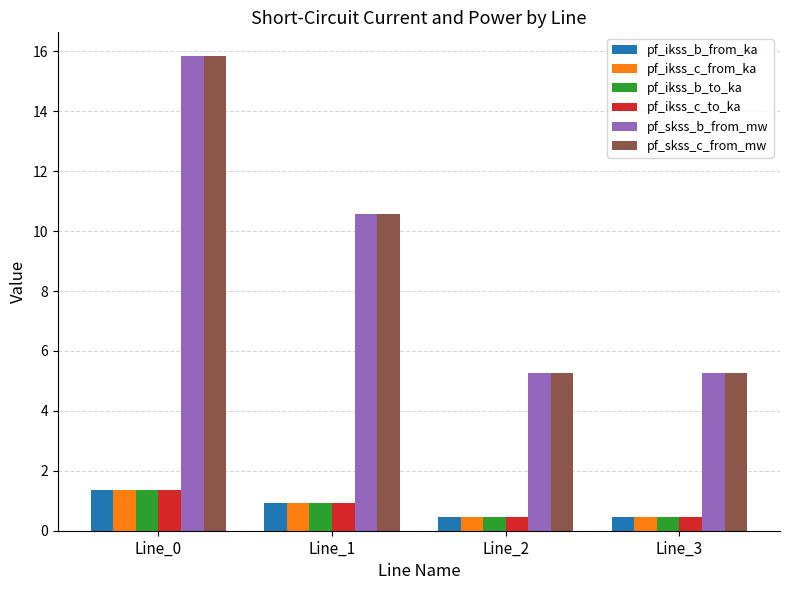

Reading left to right, what are all the values shown in this chart?

pf_ikss_b_from_ka: Line_0=1.4	Line_1=0.9	Line_2=0.5	Line_3=0.5
pf_ikss_c_from_ka: Line_0=1.4	Line_1=0.9	Line_2=0.5	Line_3=0.5
pf_ikss_b_to_ka: Line_0=1.4	Line_1=0.9	Line_2=0.5	Line_3=0.5
pf_ikss_c_to_ka: Line_0=1.4	Line_1=0.9	Line_2=0.5	Line_3=0.5
pf_skss_b_from_mw: Line_0=15.8	Line_1=10.6	Line_2=5.3	Line_3=5.3
pf_skss_c_from_mw: Line_0=15.8	Line_1=10.6	Line_2=5.3	Line_3=5.3